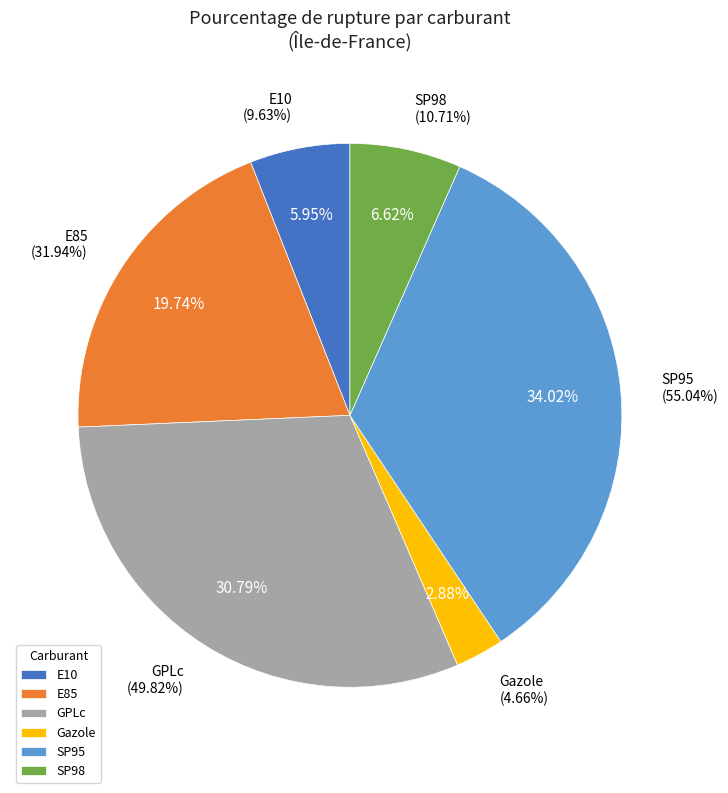

Does any single category account for the majority?

No